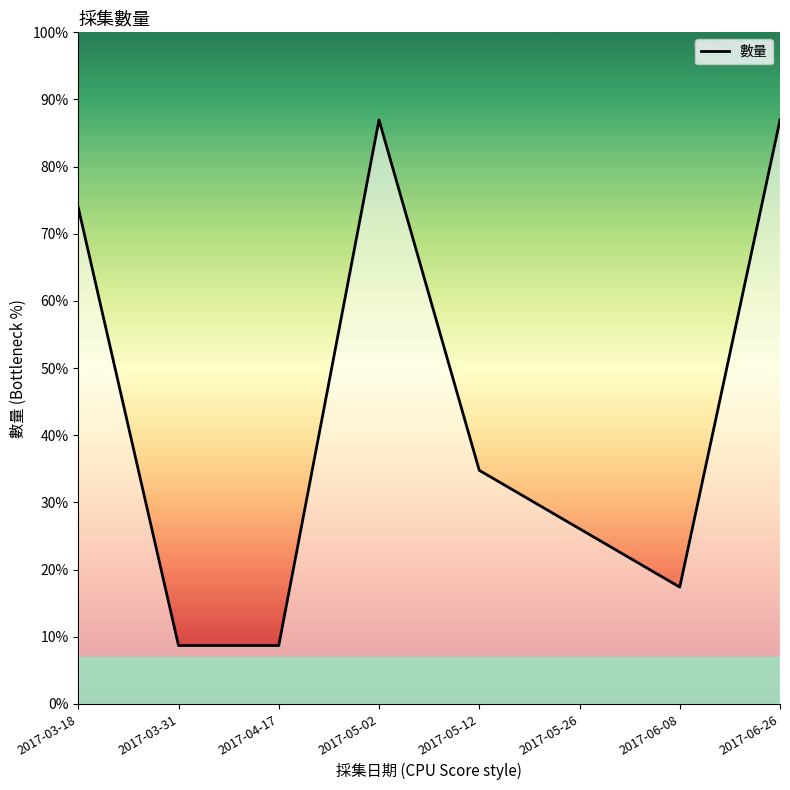

Where is the data nearest to the value 11?

2017-05-12